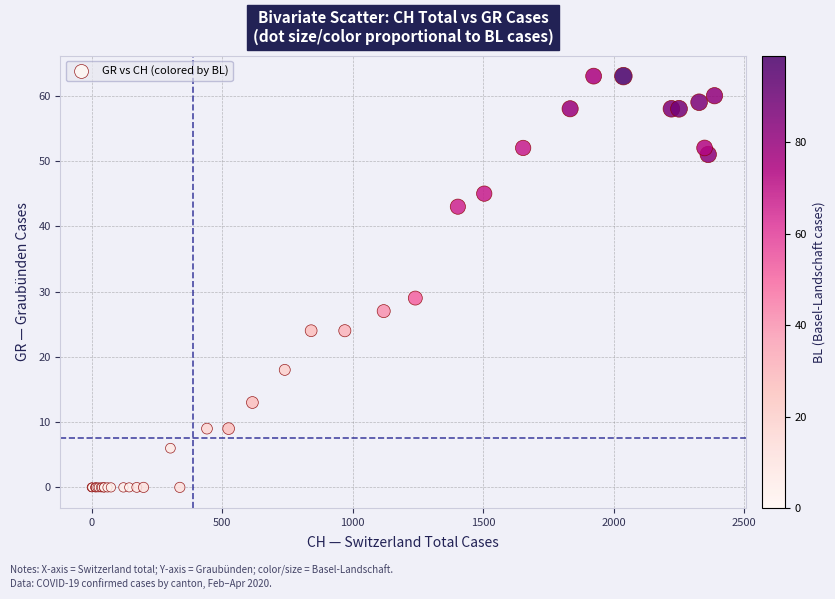

What Y value in the scatter plot is closest to 31?

29